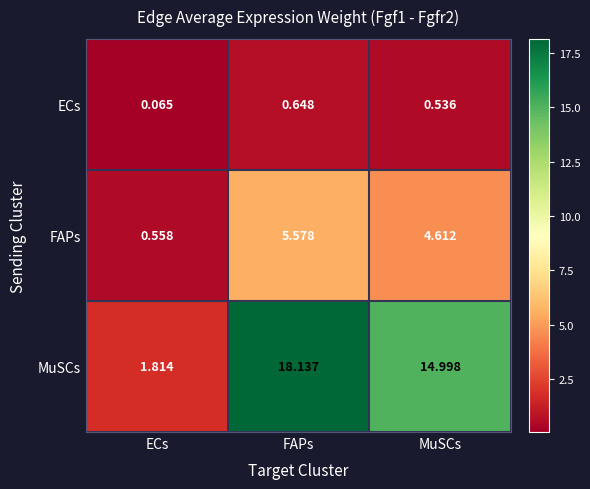

At how many categories does at least one series exceed 10?

2